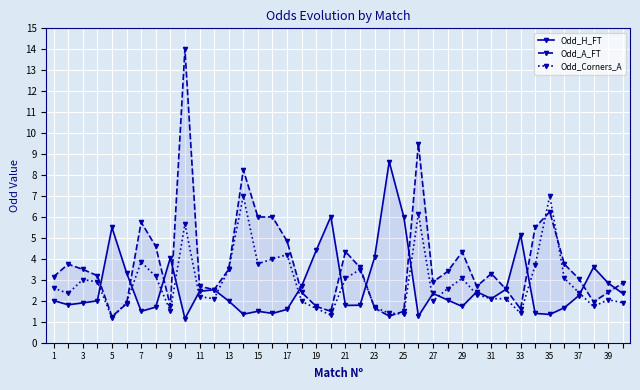

Which series has the largest total across all categories?

Odd_A_FT